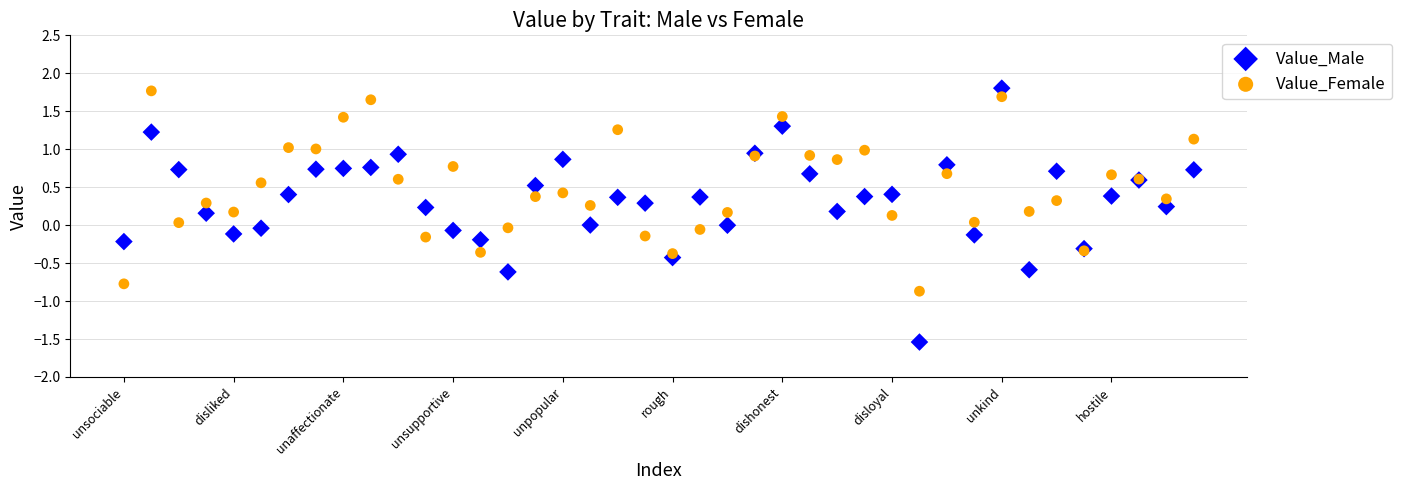

Which series has the largest Y range (max minus min)?

Value_Male